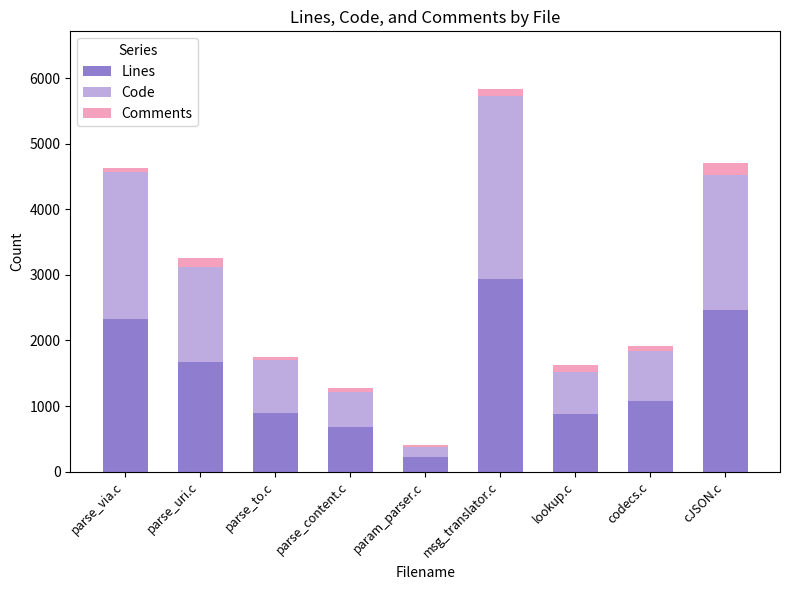

What is the average value of the Lines series?

1460